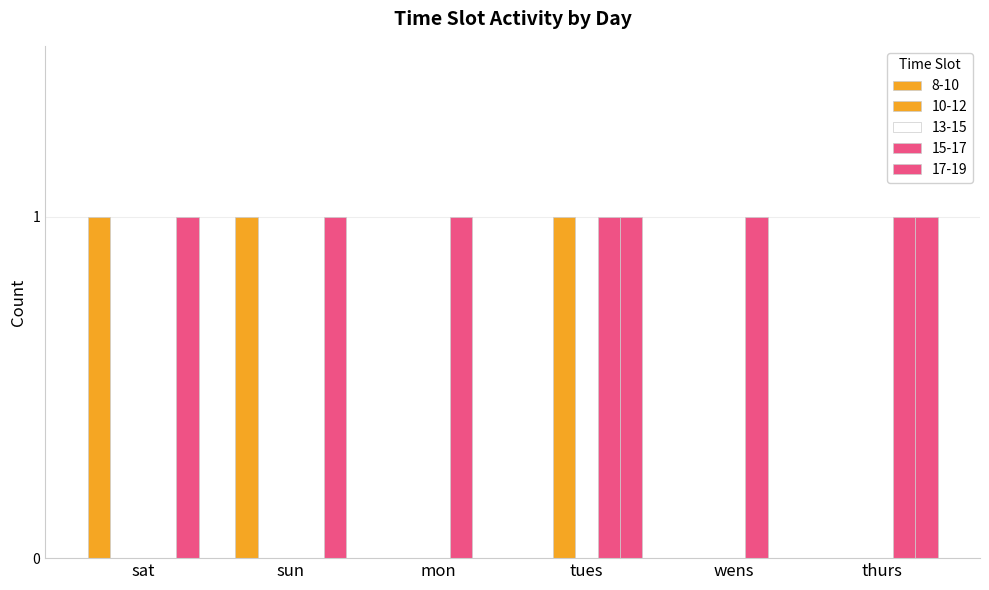

How many groups of bars are there?

6